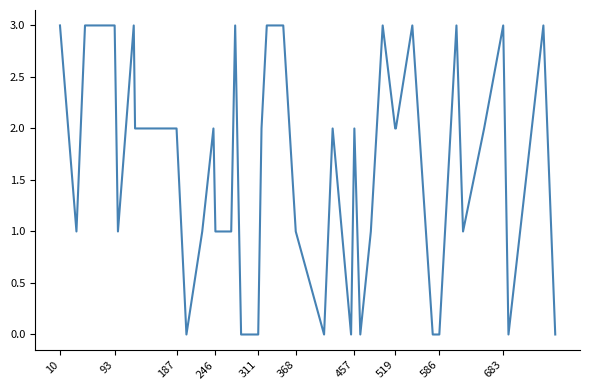

What is the difference between the maximum and minimum values?

3